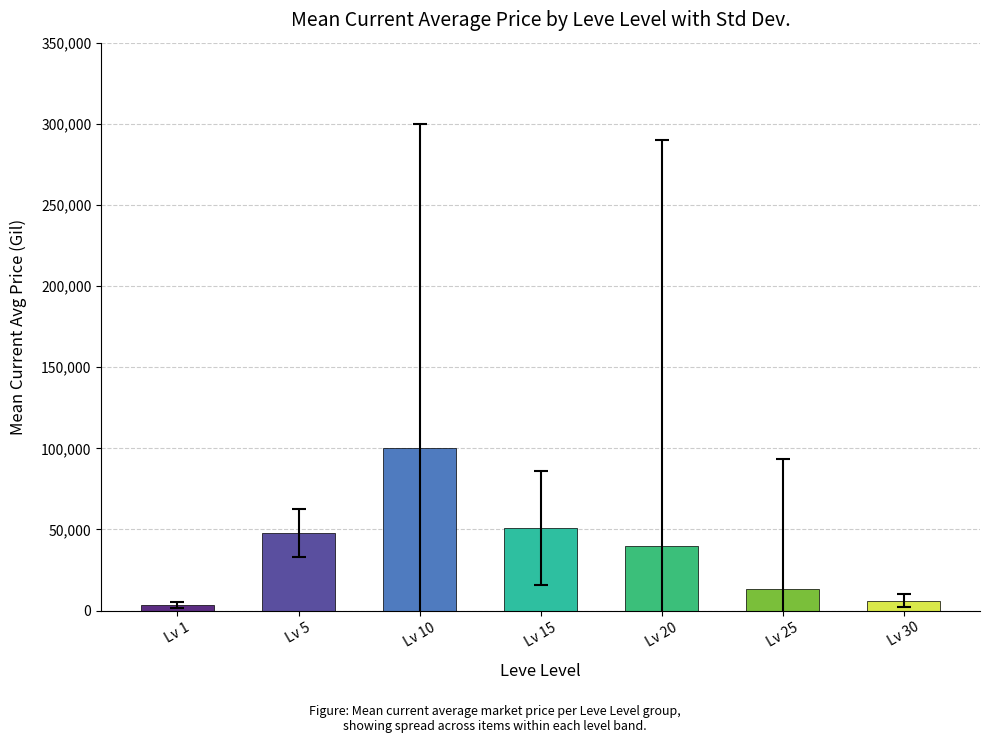

Reading right to left, what are all the values shown in this chart?

Lv 30=6135	Lv 25=13500	Lv 20=40000	Lv 15=51007	Lv 10=100010	Lv 5=47728	Lv 1=3307